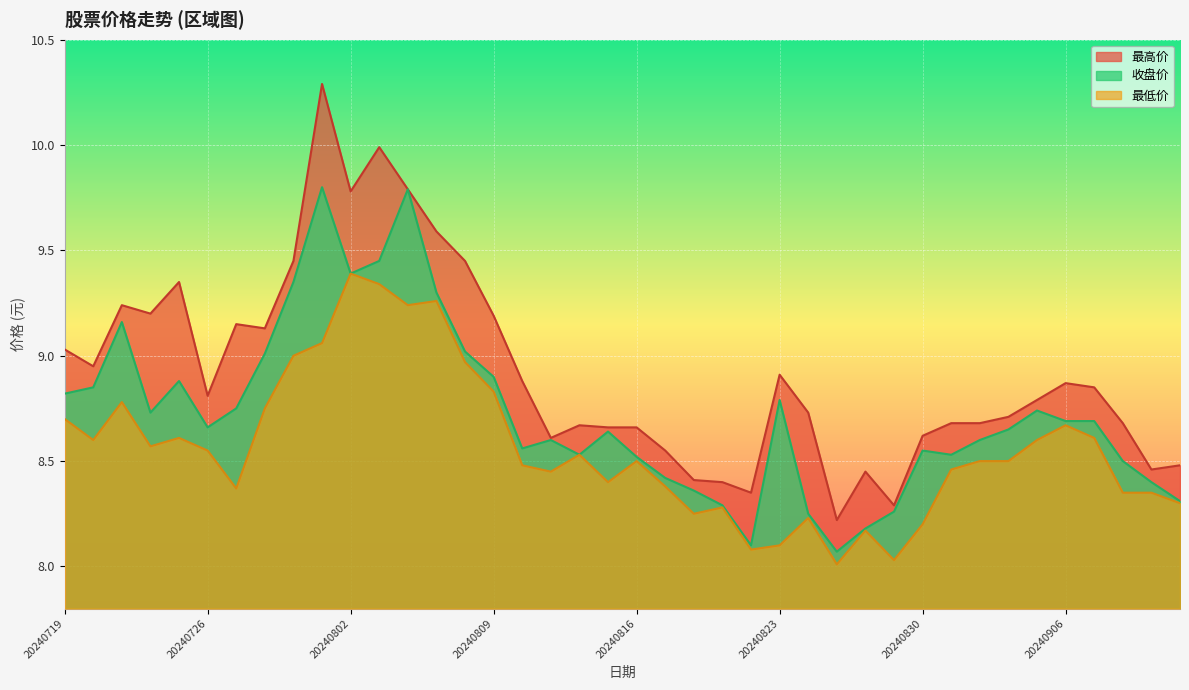

Which series has the largest total across all categories?

最高价